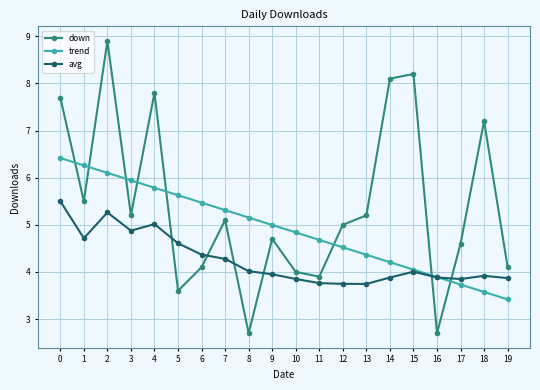

What is the sum of all avg values?

85.1